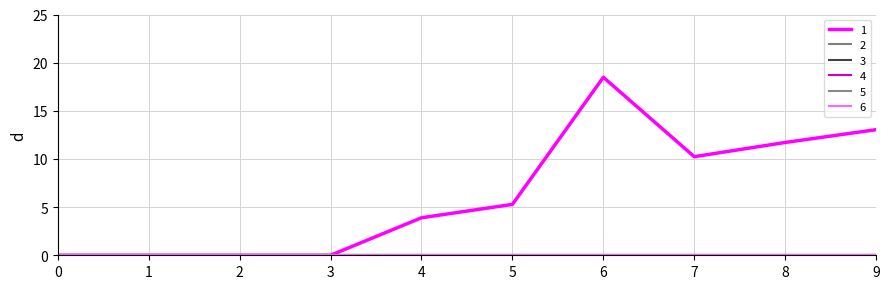

What is the difference between the highest and lowest values at 6?

18.5